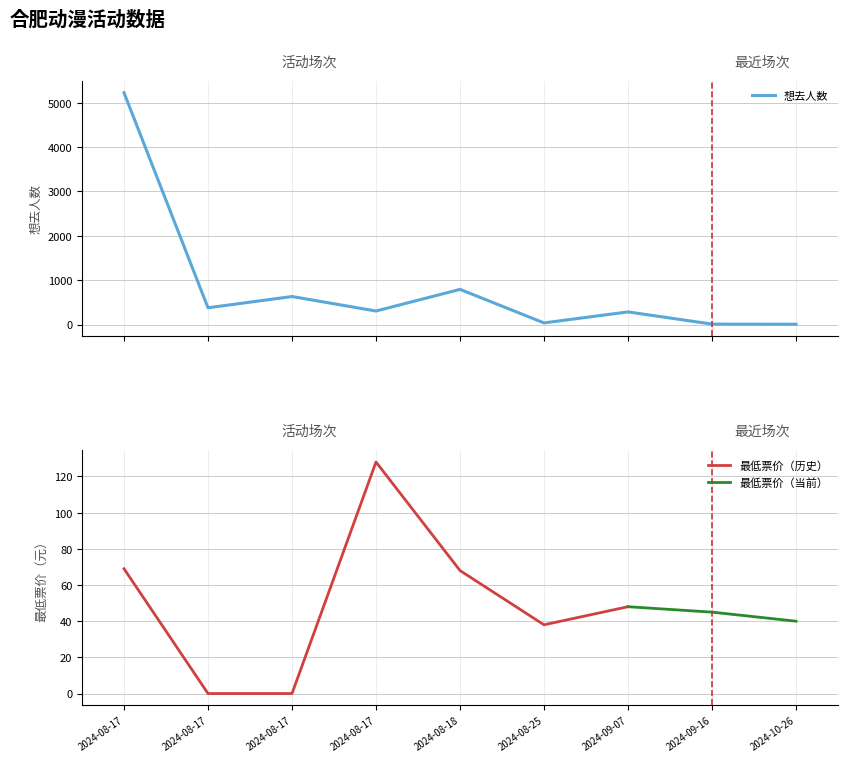

Rank the categories by value from highest to lowest.

2024-08-17, 2024-08-18, 2024-08-17, 2024-08-17, 2024-08-17, 2024-09-07, 2024-08-25, 2024-09-16, 2024-10-26